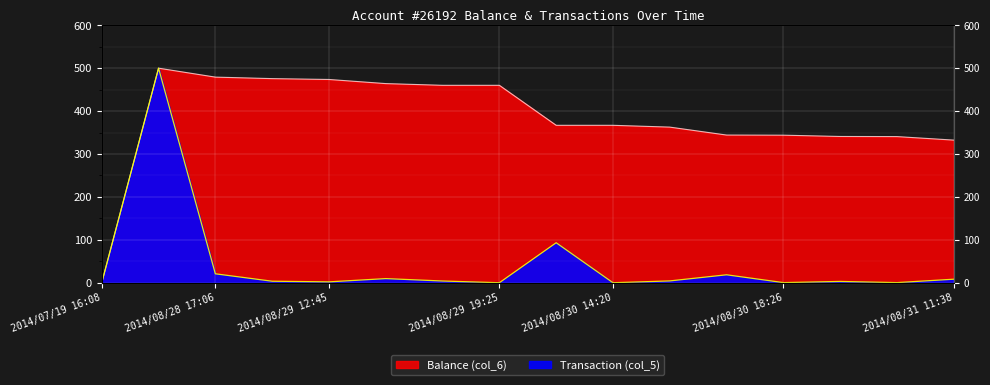

How many values in the Balance (col_6) series exceed 366?

9